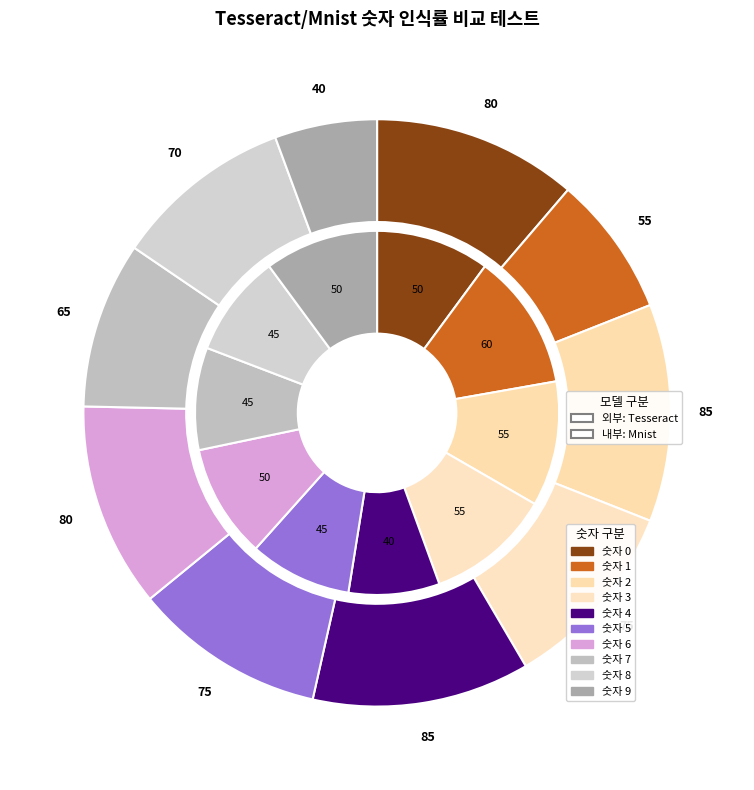

To the nearest percent, what is the difference between the 6 and 7 slice percentages?

1%